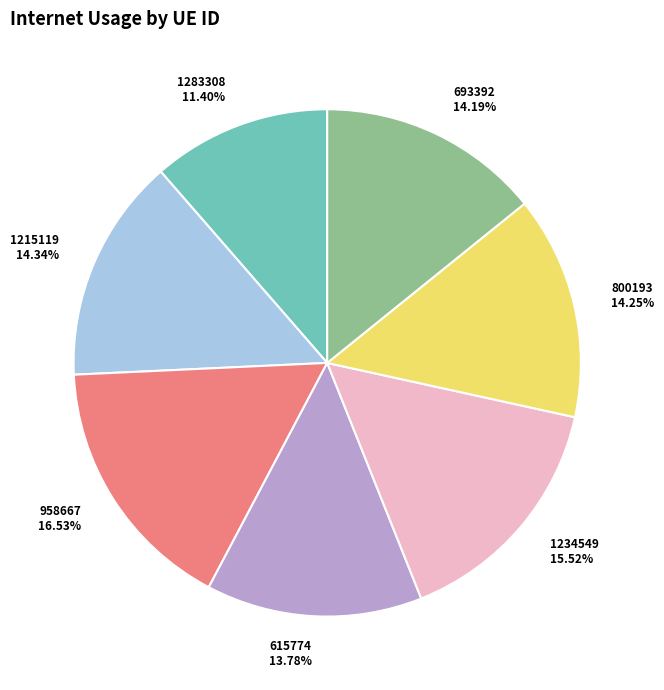

Count the number of slices in the pie.

7